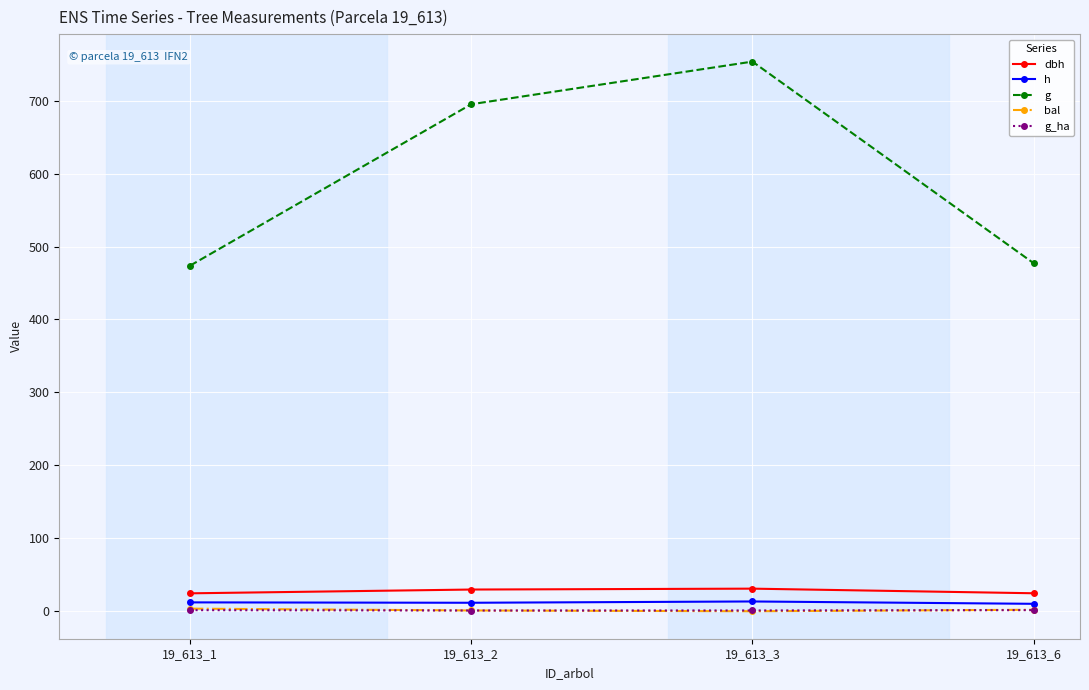

What is the highest value of the dbh series?

31.0